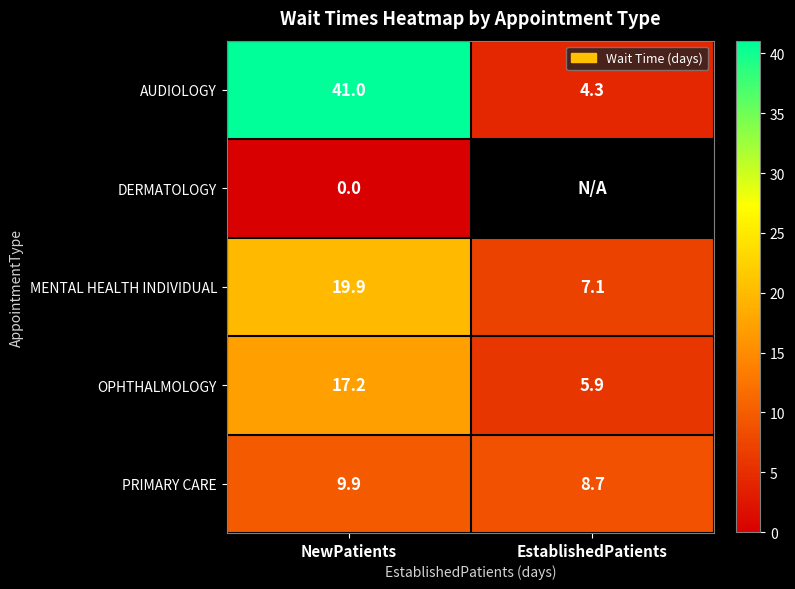

Where is MENTAL HEALTH INDIVIDUAL nearest to the value 13?

EstablishedPatients